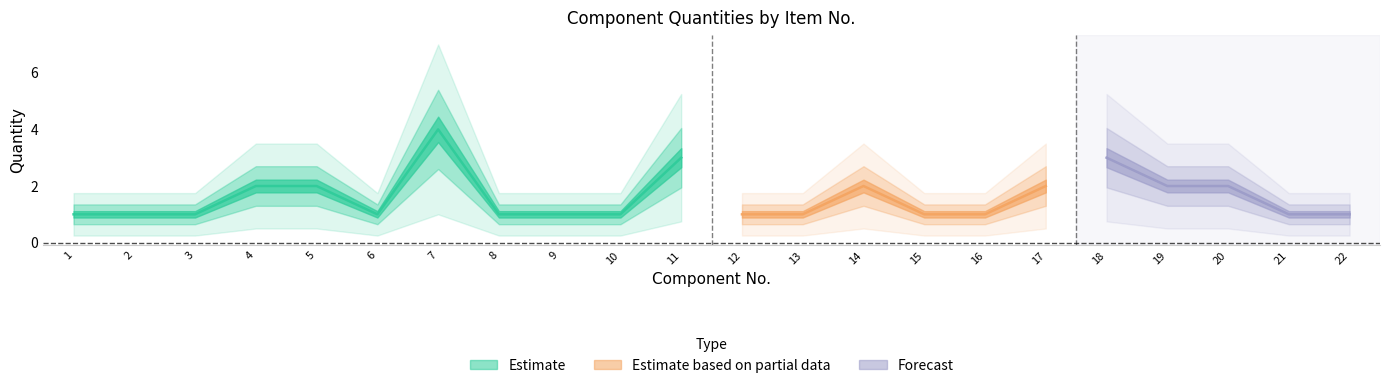

Approximately how many times larger is the value at 13 compared to 12?

1.0